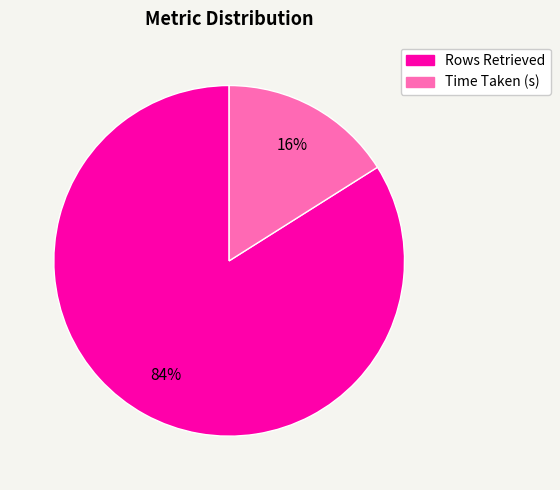

Do Time Taken (s) and Rows Retrieved together represent more than half of the pie?

Yes